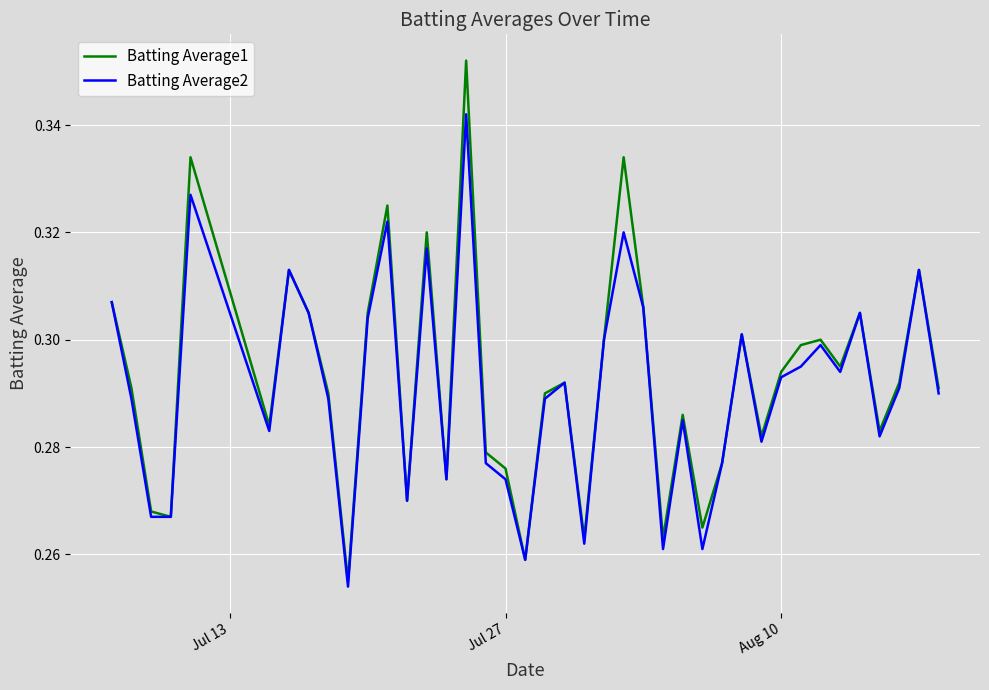

List the series in order of their peak value, highest first.

Batting Average1, Batting Average2